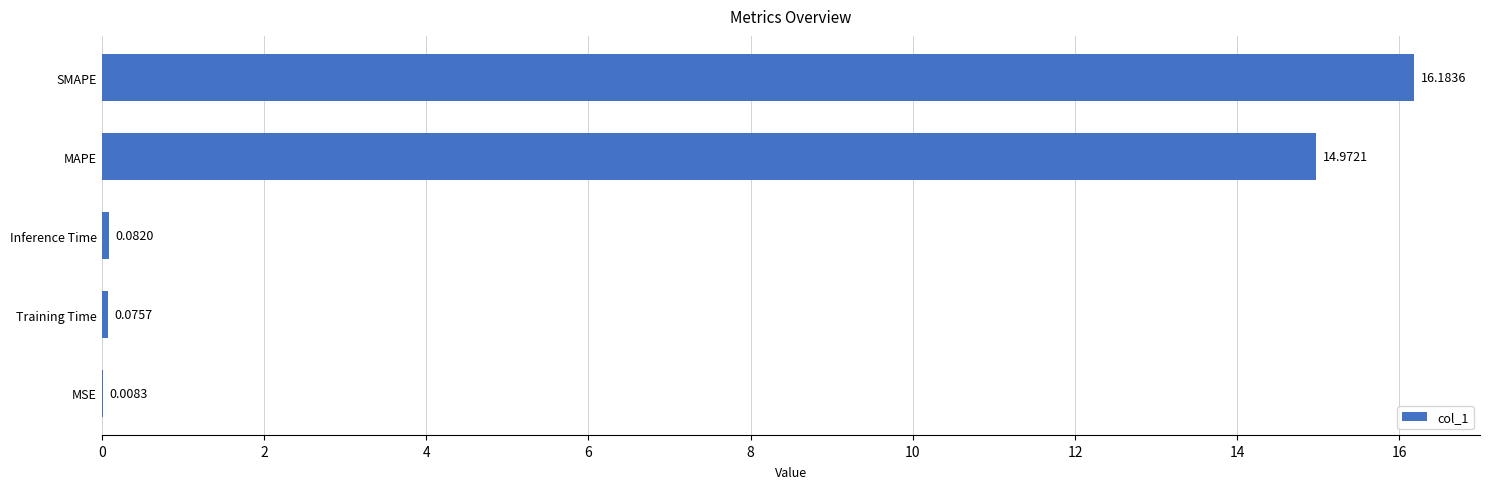

At which label is the value closest to 8?

MAPE